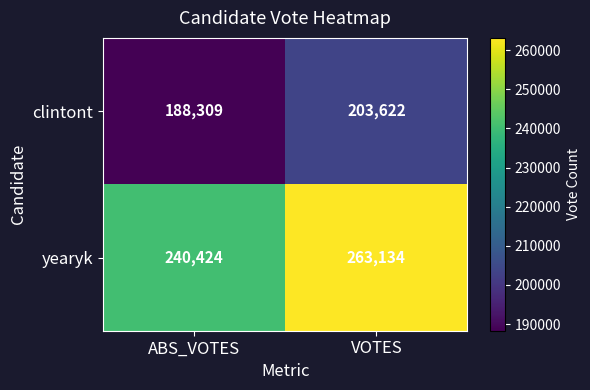

Which series has the largest total across all categories?

yearyk